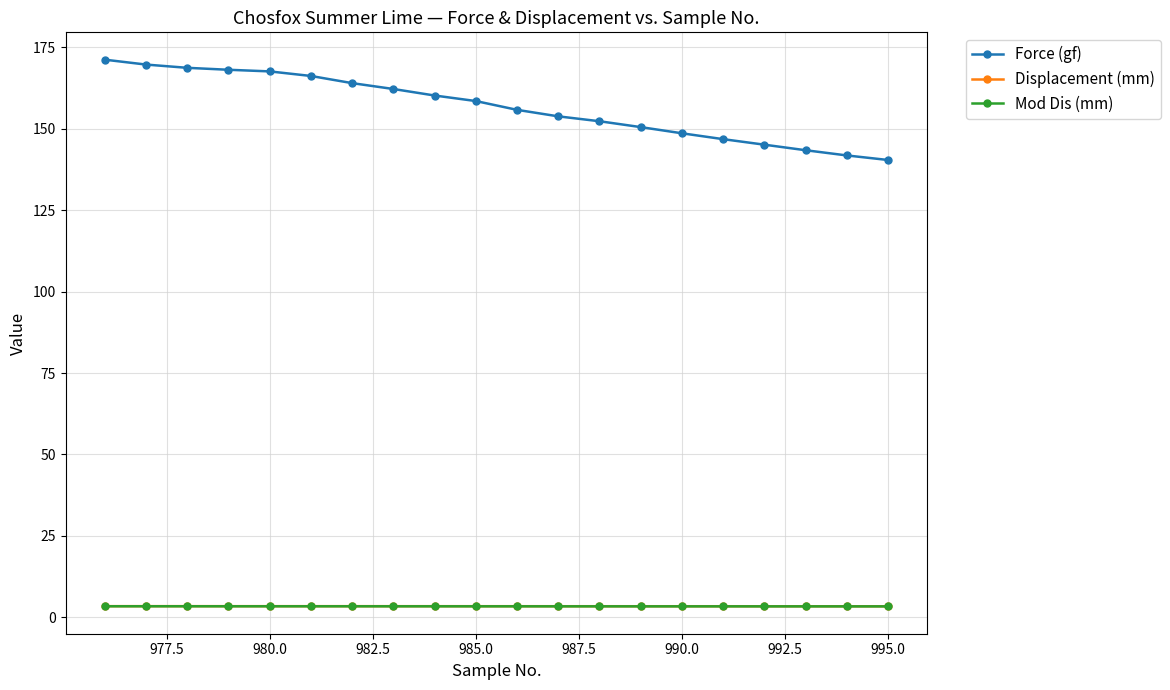

What is the minimum value for Displacement (mm)?

3.4